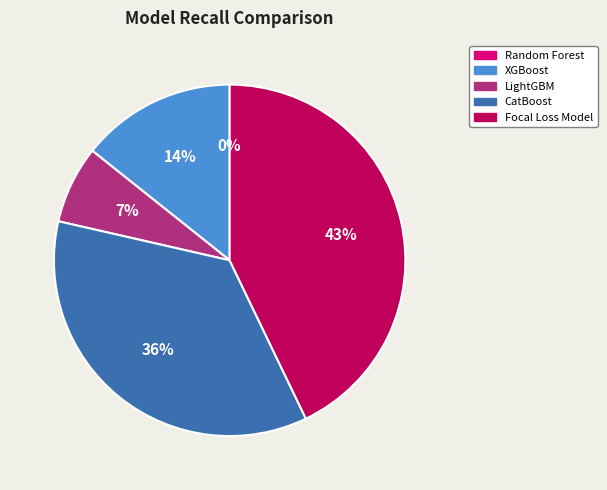

Is there any slice that represents more than half of the pie?

No